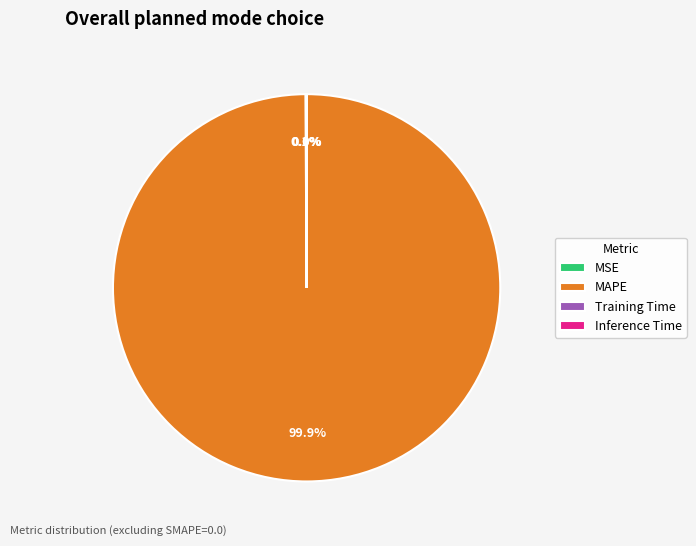

What is the largest slice in the pie chart?

MAPE